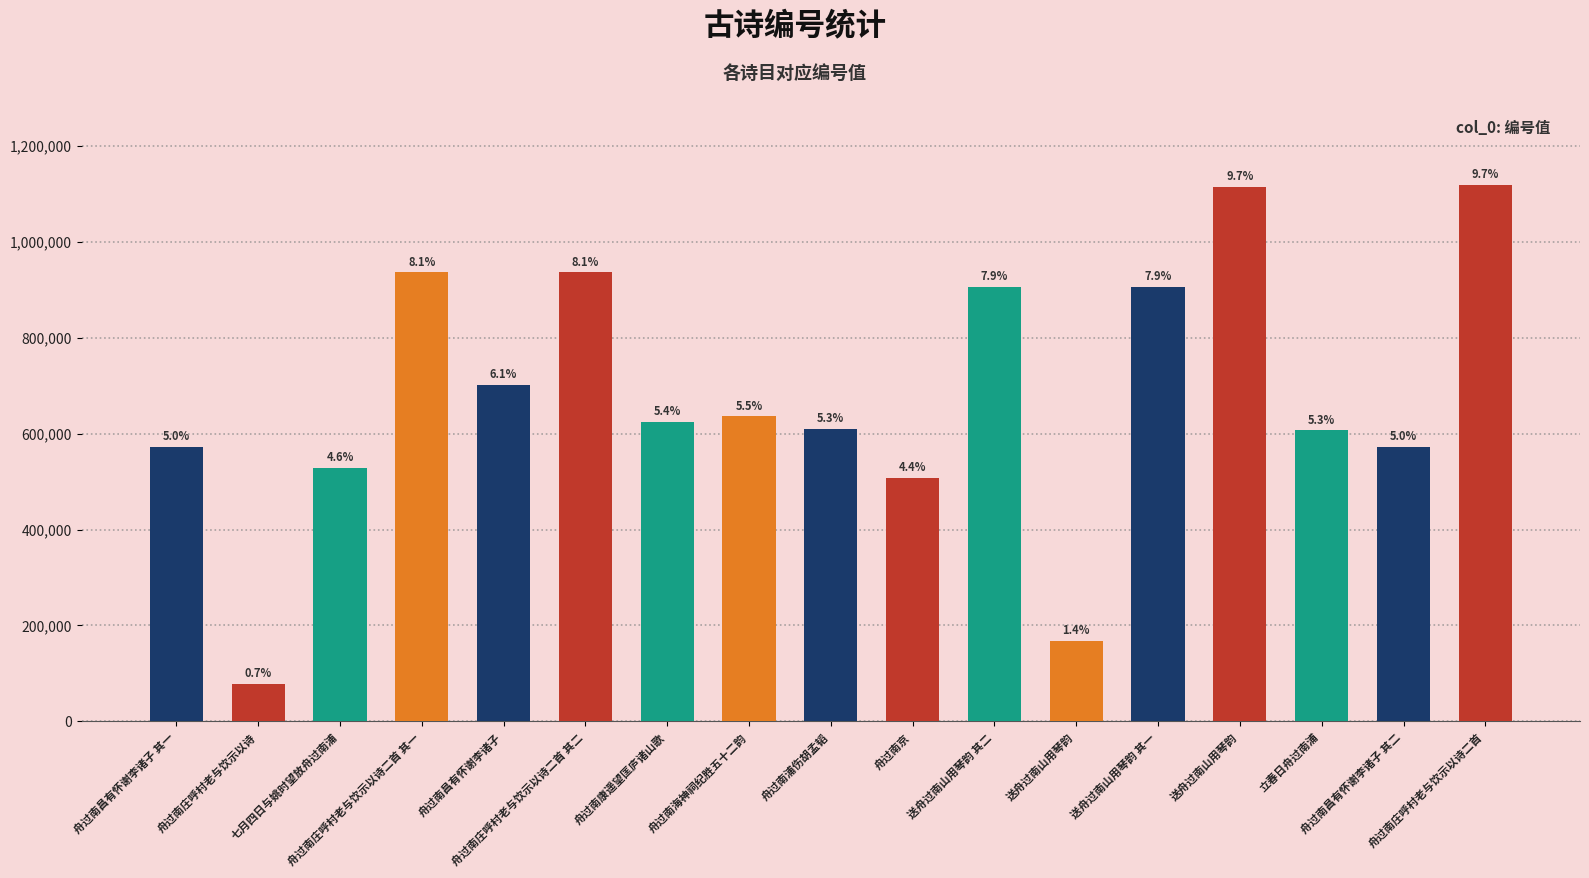

What is the ratio of the value at 送舟过南山用琴韵 其一 to the value at 舟过南庄呼村老与饮示以诗二首?

0.8